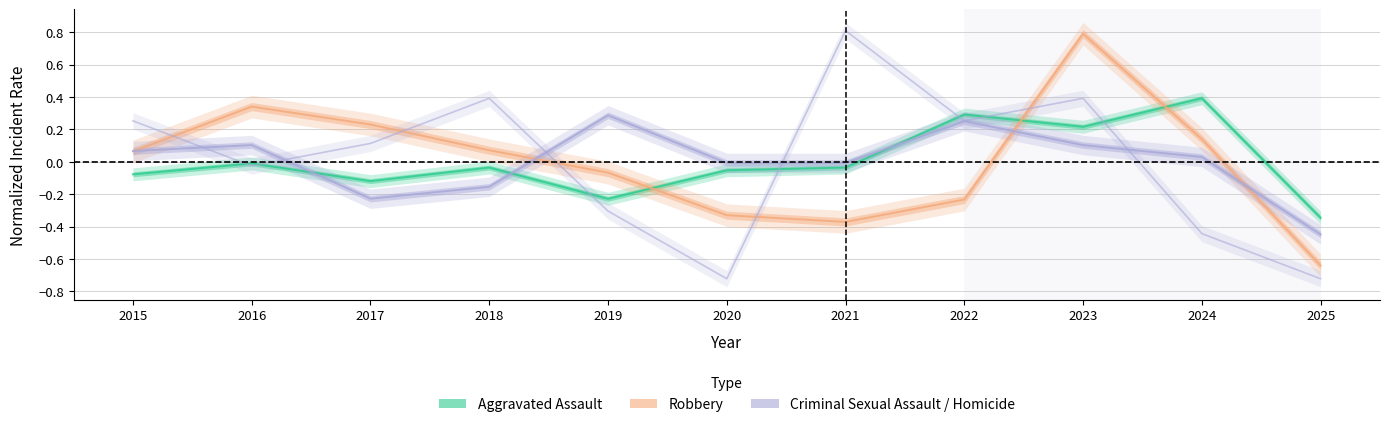

Between 2015 and 2024, which is larger?

2024